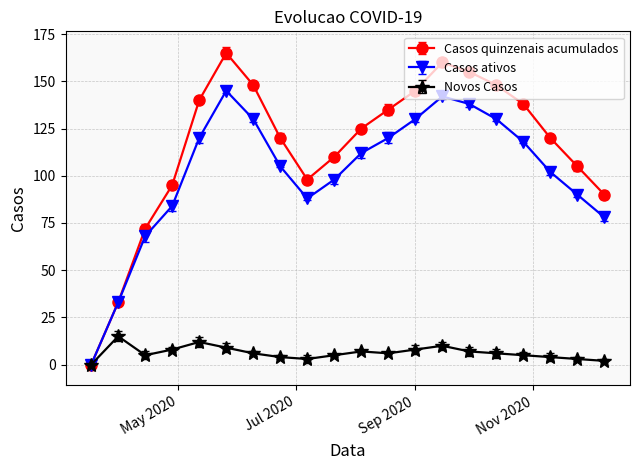

Which series has the widest spread of values?

Casos quinzenais acumulados